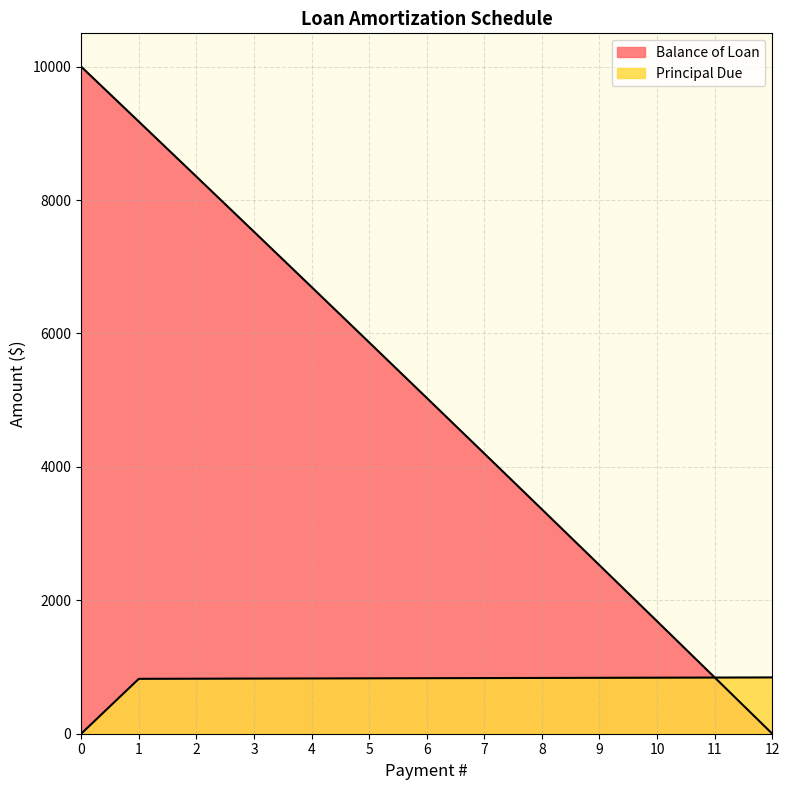

How many values in the Balance of Loan series are below 5034?

6